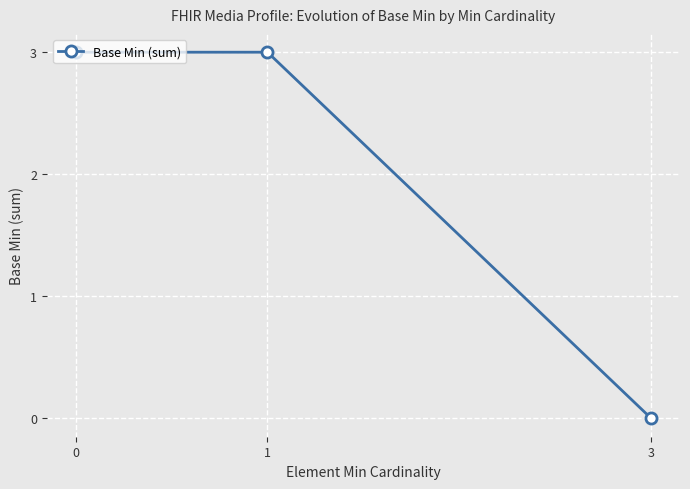

What is the maximum value shown in the chart?

3